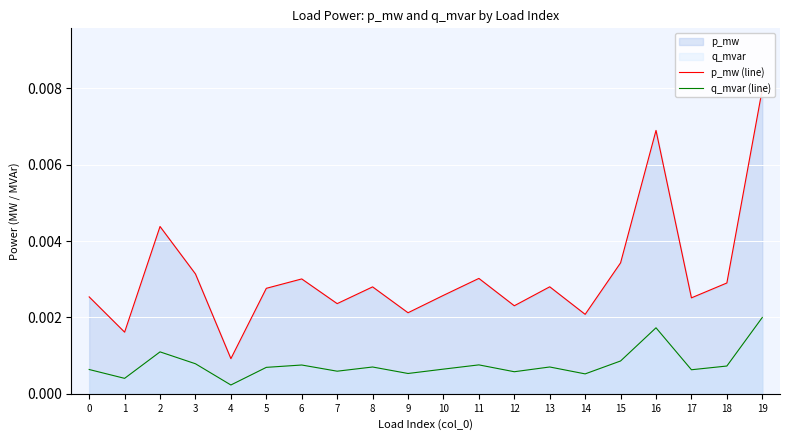

True or false: q_mvar (line) has a value of 0.0 at 2.

True